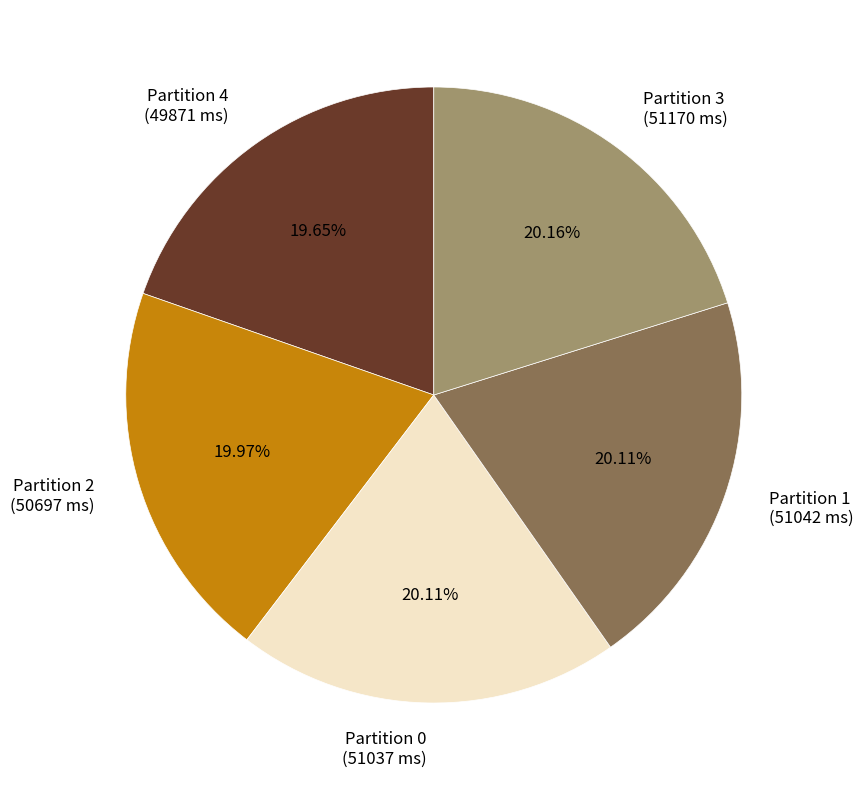

Does Partition 0 account for over 50% of the chart?

No